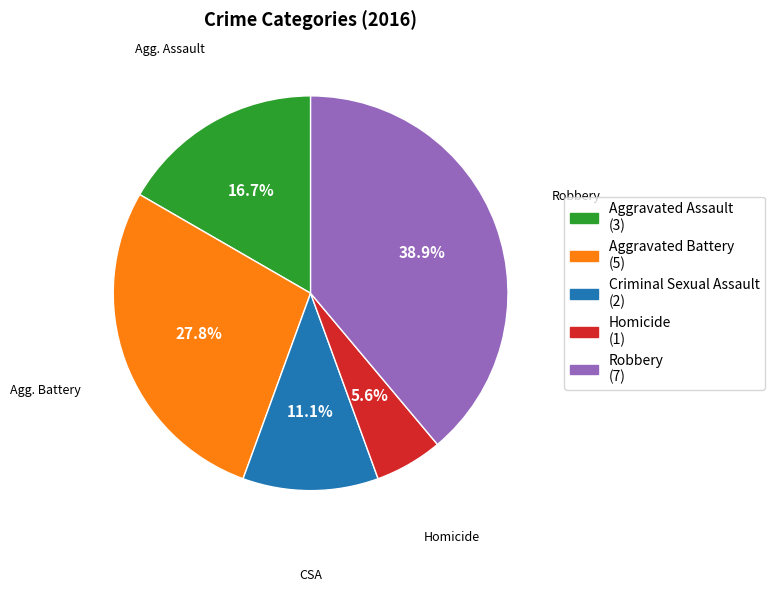

Rank the categories by value from highest to lowest.

Robbery, Aggravated Battery, Aggravated Assault, Criminal Sexual Assault, Homicide